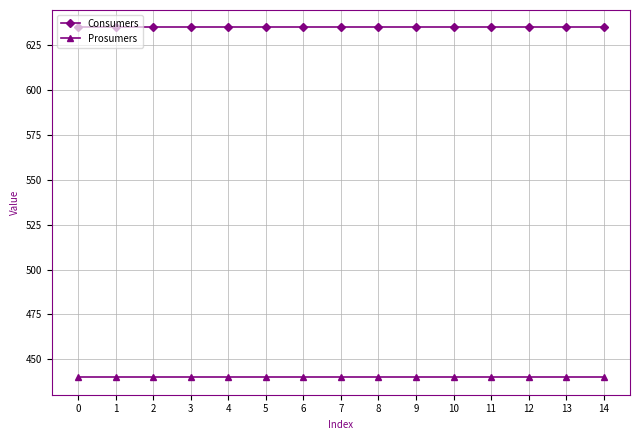

What is the spread (max minus min) of values at 2?

195